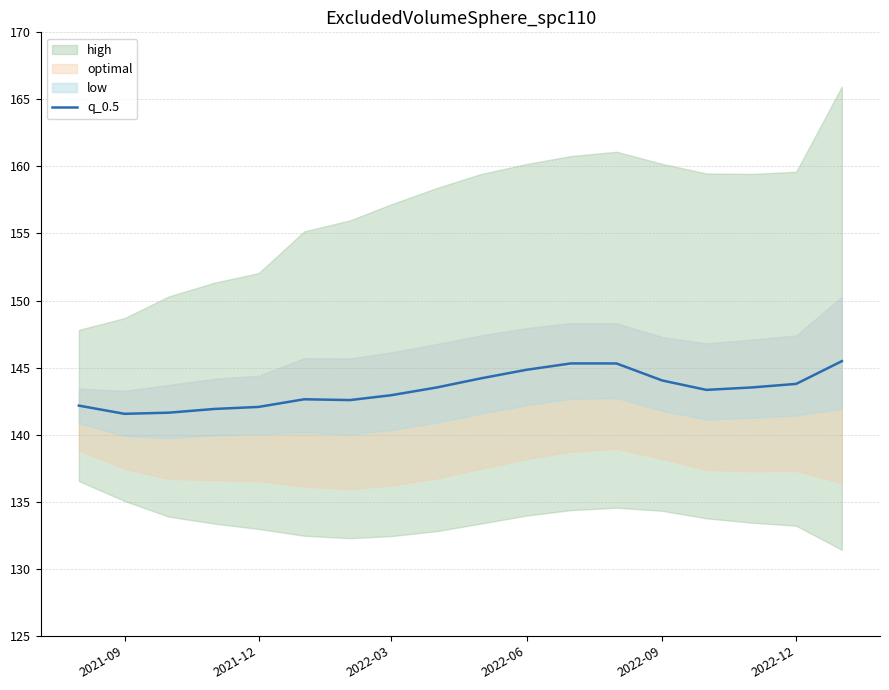

The value of q_0.5 at 2022-09 is 225.3. True or false?

False